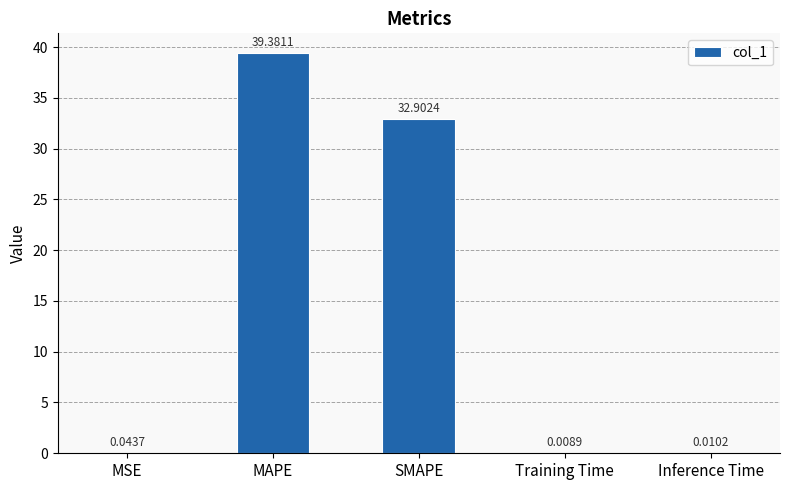

What is the sum of the values at MAPE and MSE?

39.4